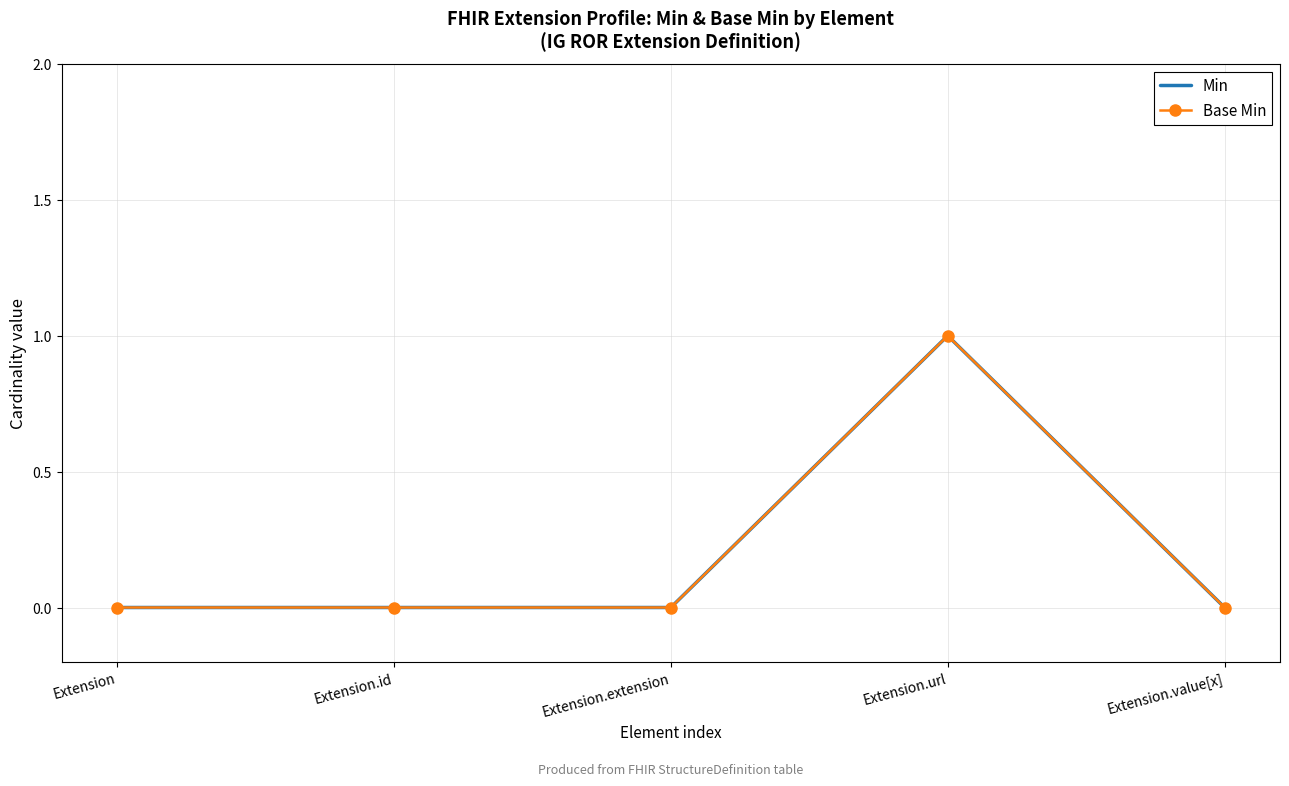

Reading left to right, transcribe all the data shown in this chart.

Min: 0	0	0	1	0
Base Min: 0	0	0	1	0